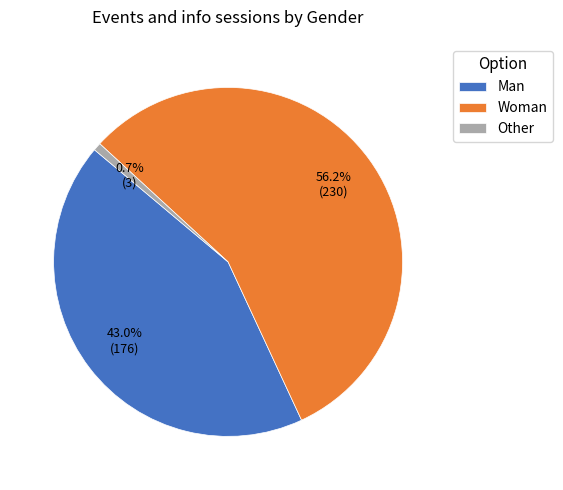

How many slices are in this pie chart?

3